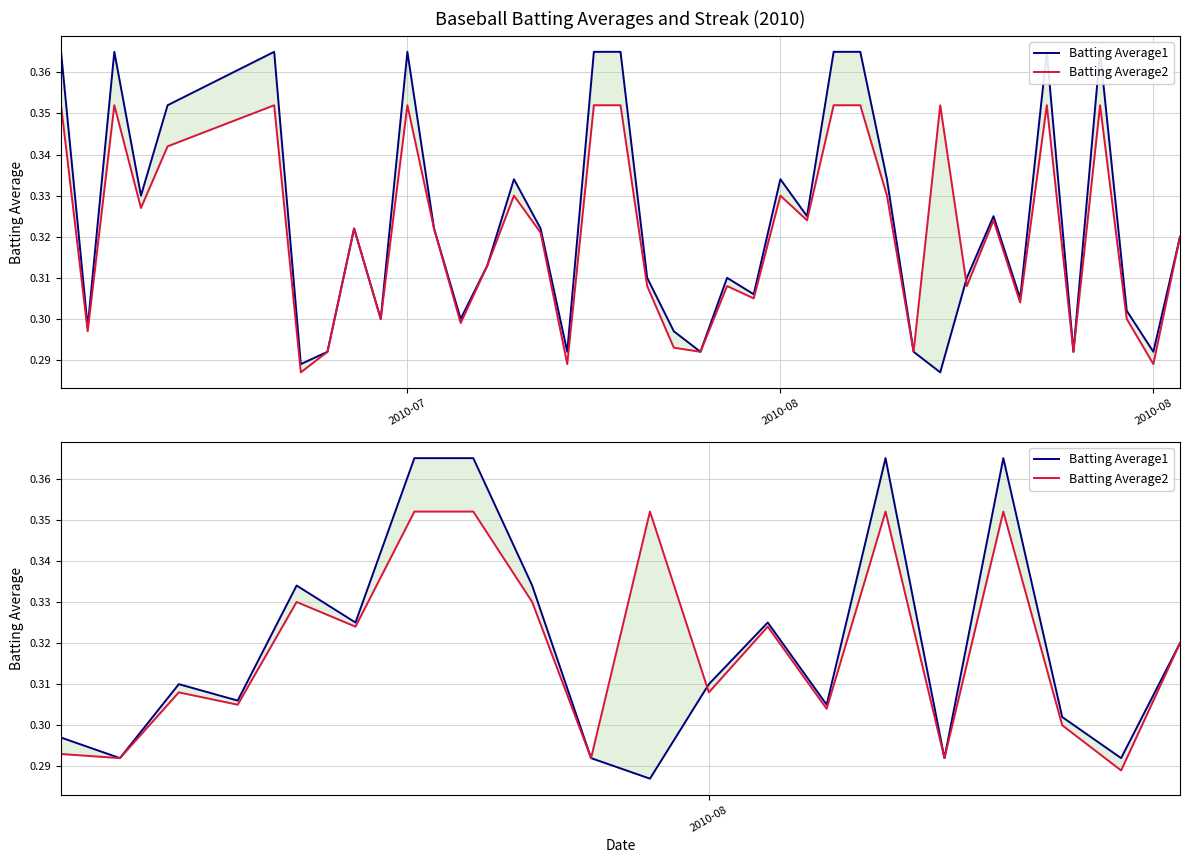

How many lines are shown in the chart?

2